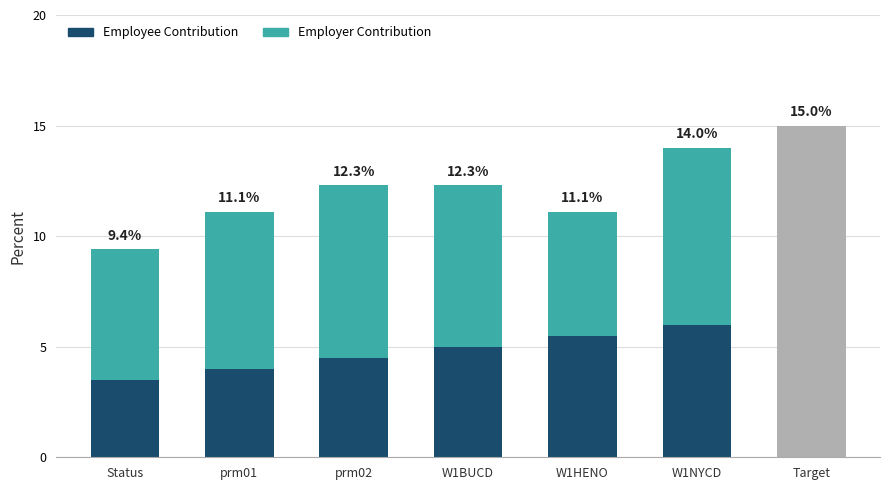

Rank the series at prm02 from highest to lowest value.

Employer Contribution, Employee Contribution